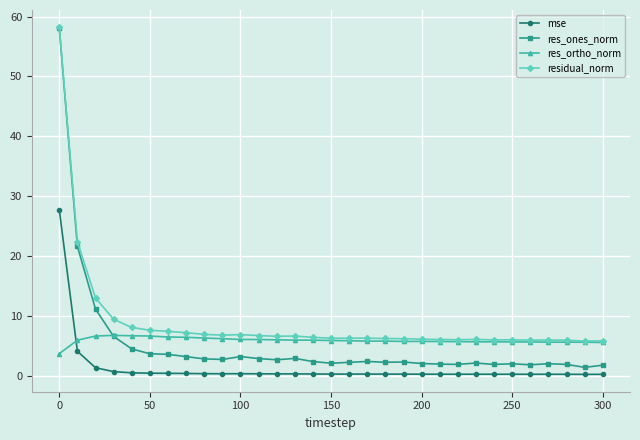

What are all the series names shown in the legend?

mse, res_ones_norm, res_ortho_norm, residual_norm